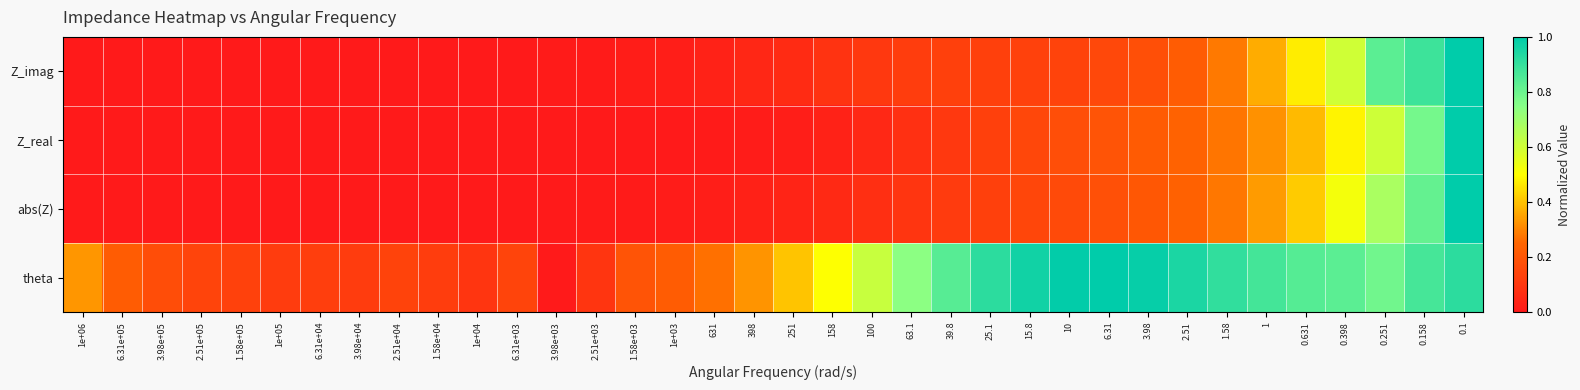

Between 3.98e+03 and 15.8, which series saw the biggest shift?

theta